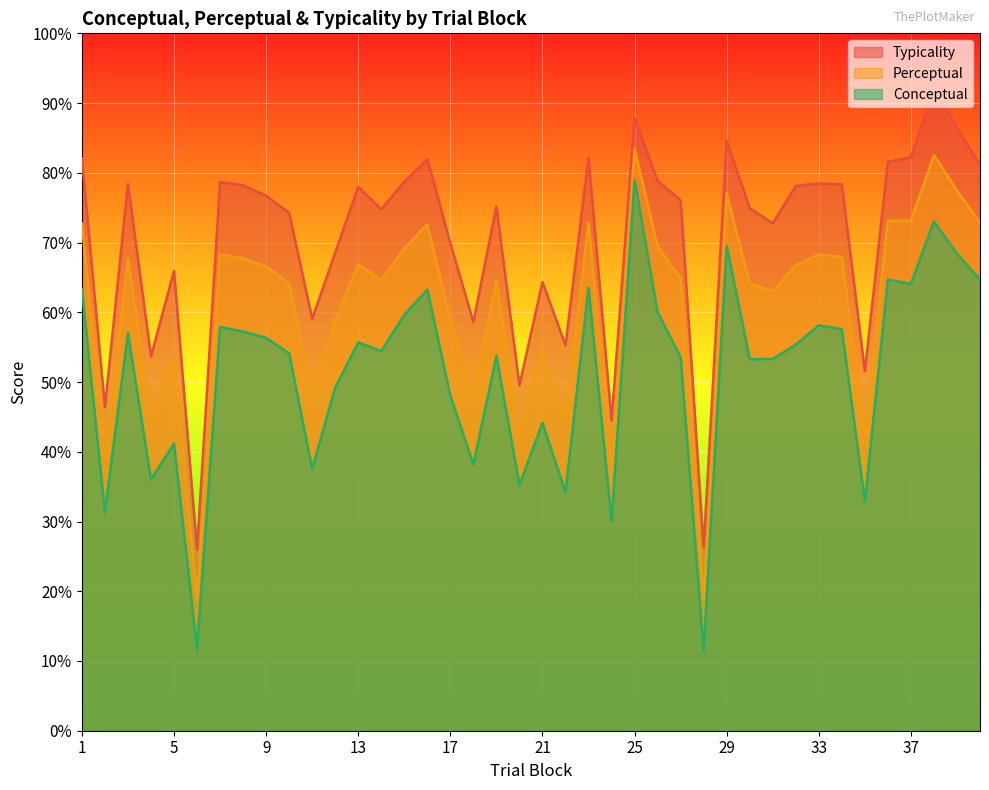

Reading left to right, what are all the values shown in this chart?

conceptual: 63.3	31.3	57.0	36.0	41.2	11.7	57.9	57.2	56.3	54.1	37.6	49.2	55.7	54.4	59.6	63.2	48.0	38.2	53.8	35.2	44.1	34.2	63.5	30.1	79.0	60.0	53.5	11.5	69.5	53.3	53.3	55.4	58.1	57.6	32.9	64.7	64.1	73.0	68.4	64.7
perceptual: 72.7	38.9	67.7	44.9	53.6	18.8	68.3	67.7	66.5	64.2	48.3	58.9	66.8	64.6	69.2	72.6	59.0	48.4	64.5	42.4	54.2	44.7	72.9	37.3	83.4	69.4	64.8	18.9	77.1	64.1	63.0	66.7	68.3	68.0	42.2	73.1	73.2	82.5	77.5	72.9
typicality: 82.1	46.4	78.4	53.7	65.9	26.0	78.7	78.2	76.7	74.2	59.1	68.5	78.0	74.8	78.7	82.0	69.9	58.6	75.2	49.5	64.3	55.3	82.2	44.5	87.9	78.9	76.0	26.3	84.6	74.9	72.7	78.1	78.5	78.3	51.5	81.6	82.2	92.0	86.5	81.1